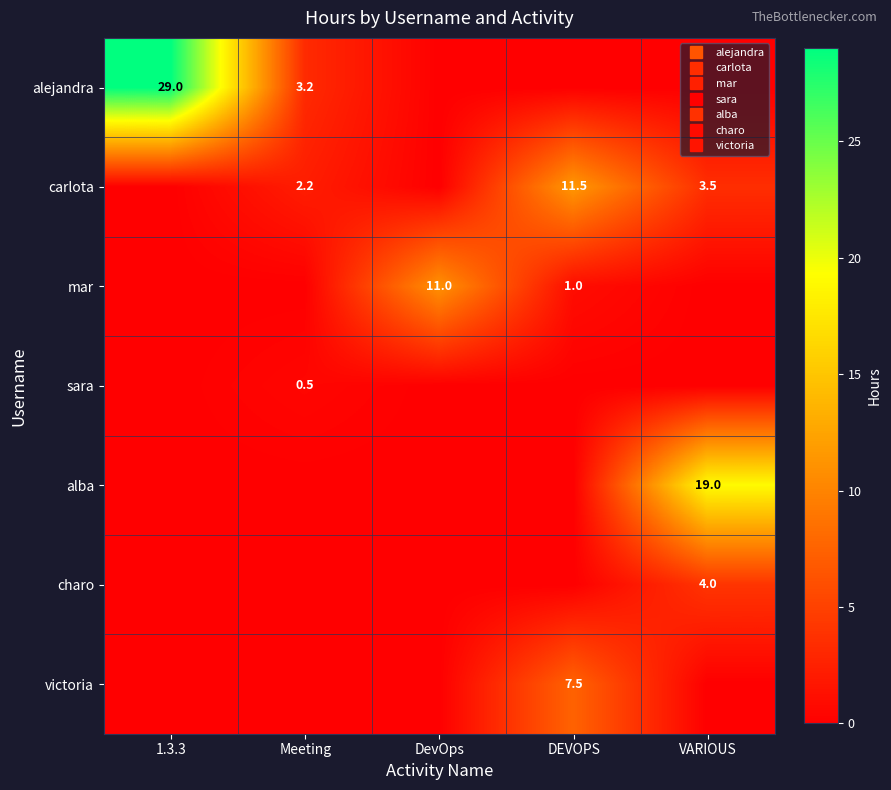

Is it true that alba equals 0.0 at 1.3.3?

True